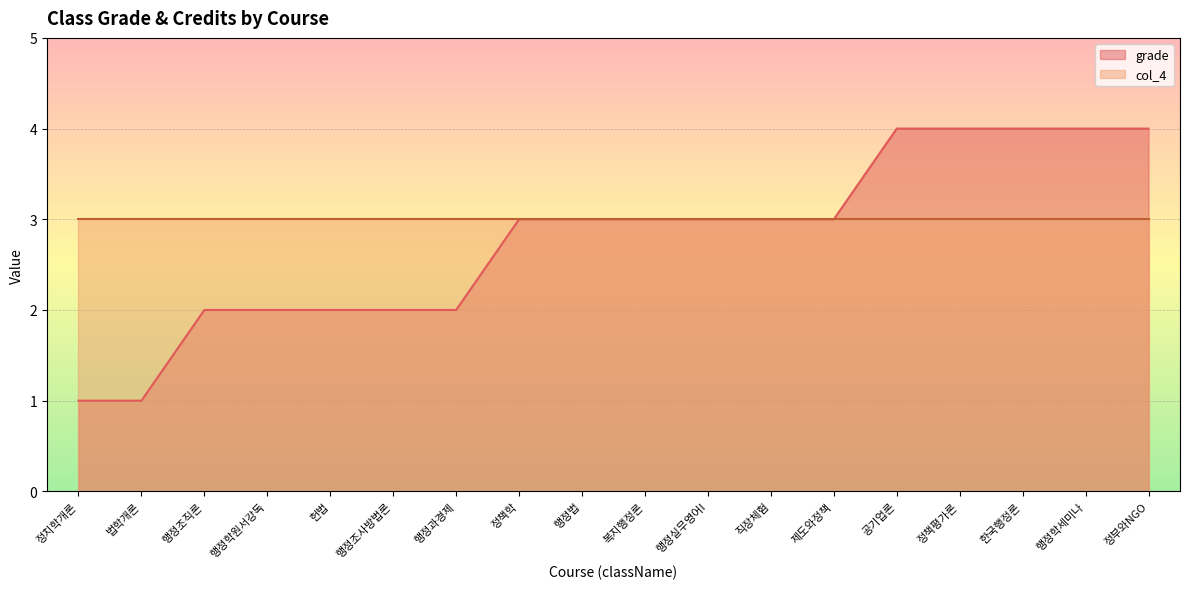

List the labels in order of value, largest first.

공기업론, 정책평가론, 한국행정론, 행정학세미나, 정부와NGO, 정책학, 행정법, 복지행정론, 행정실무영어I, 직장체험, 제도와정책, 행정조직론, 행정학원서강독, 헌법, 행정조사방법론, 행정과경제, 정치학개론, 법학개론